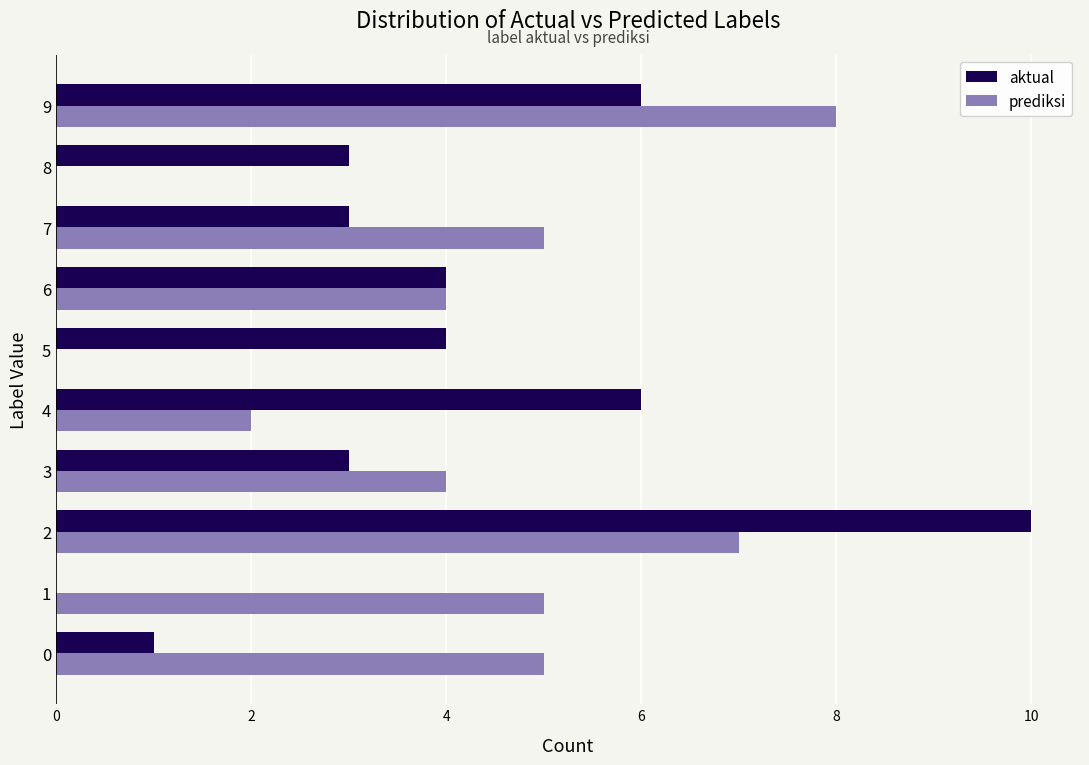

What is the maximum value for aktual?

10